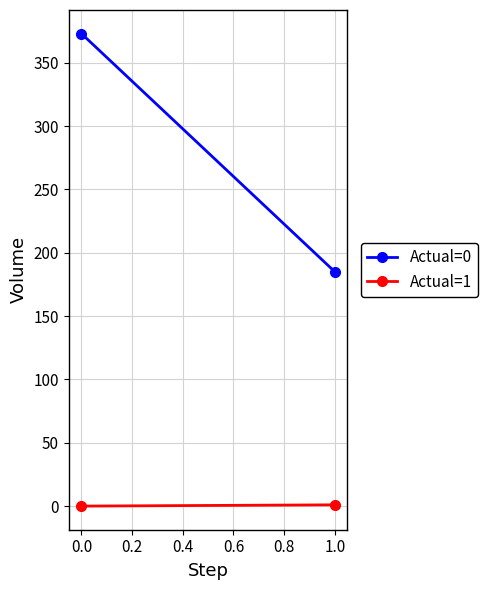

Between 0.0 and 1.0, which series saw the biggest shift?

Actual=0